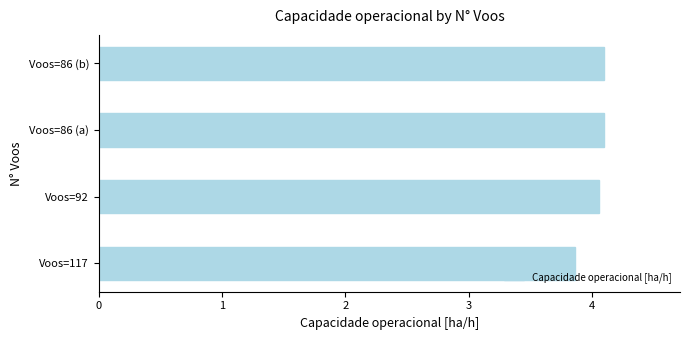

At which category does the chart reach its minimum across all series?

Voos=117